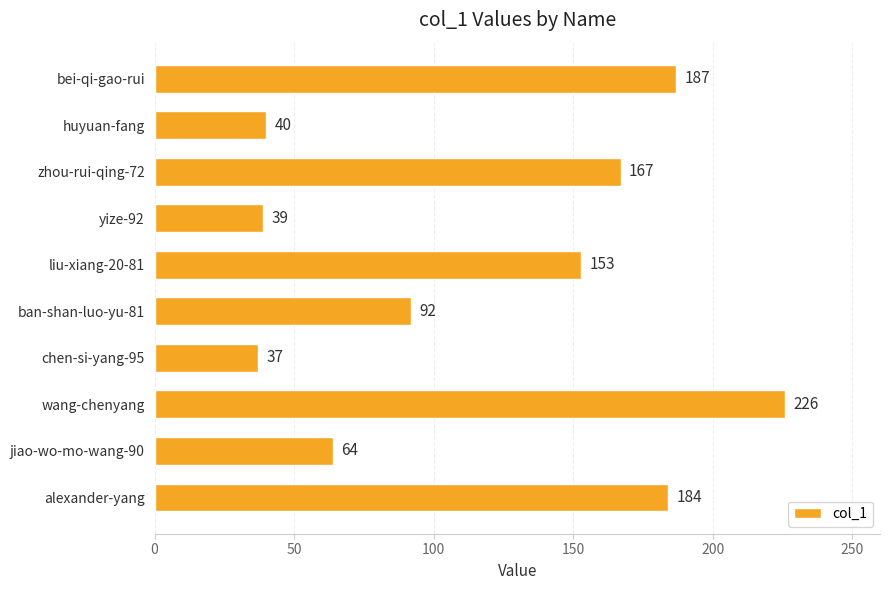

What position from the top is bei-qi-gao-rui?

1